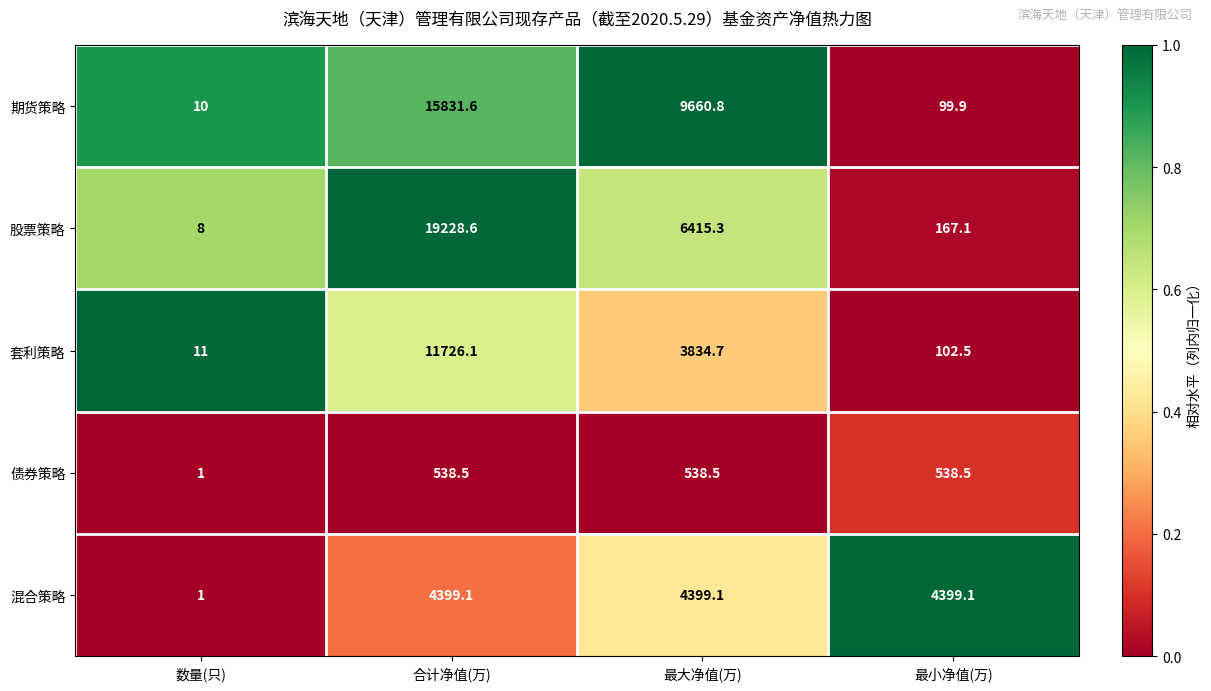

What is the difference between the maximum and minimum values in the 混合策略 series?

4398.1